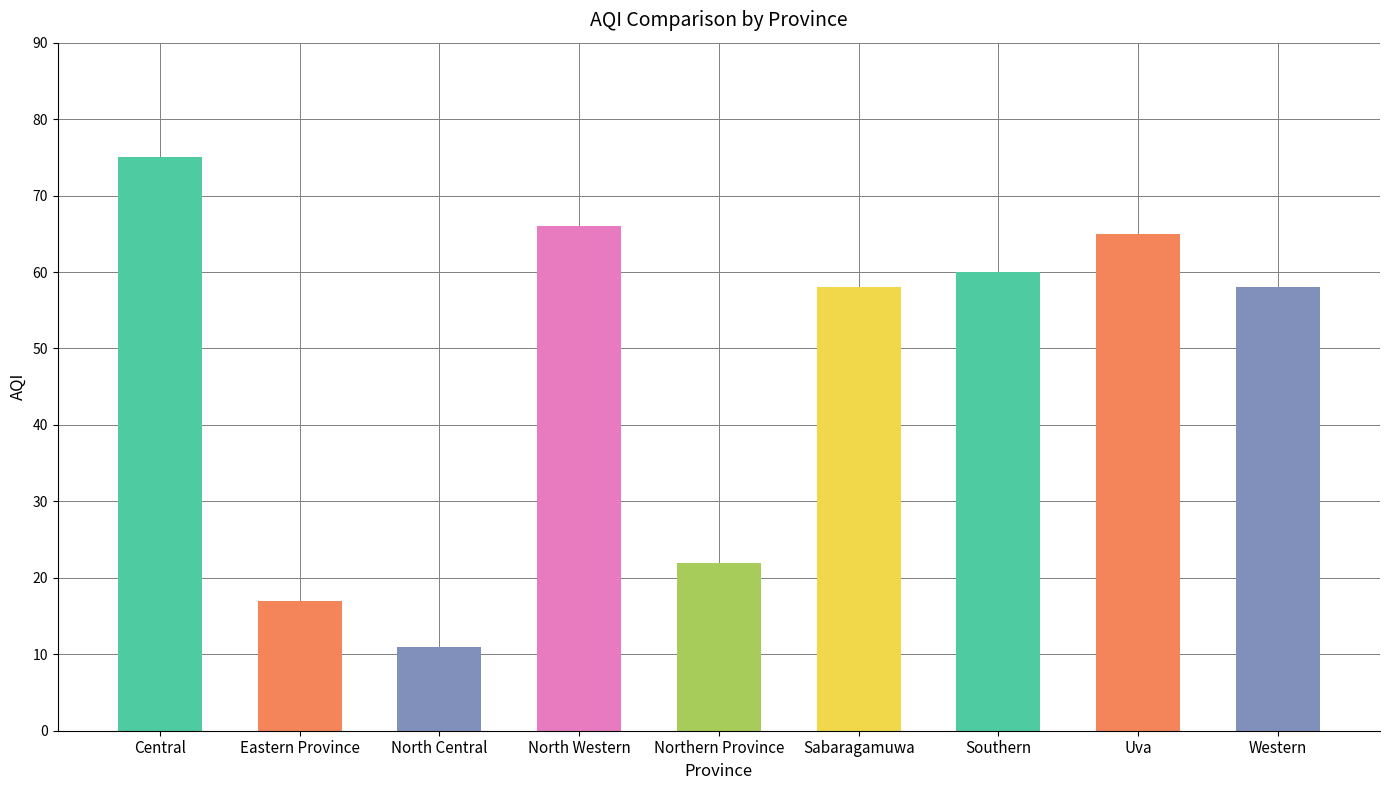

What is the average value?

48